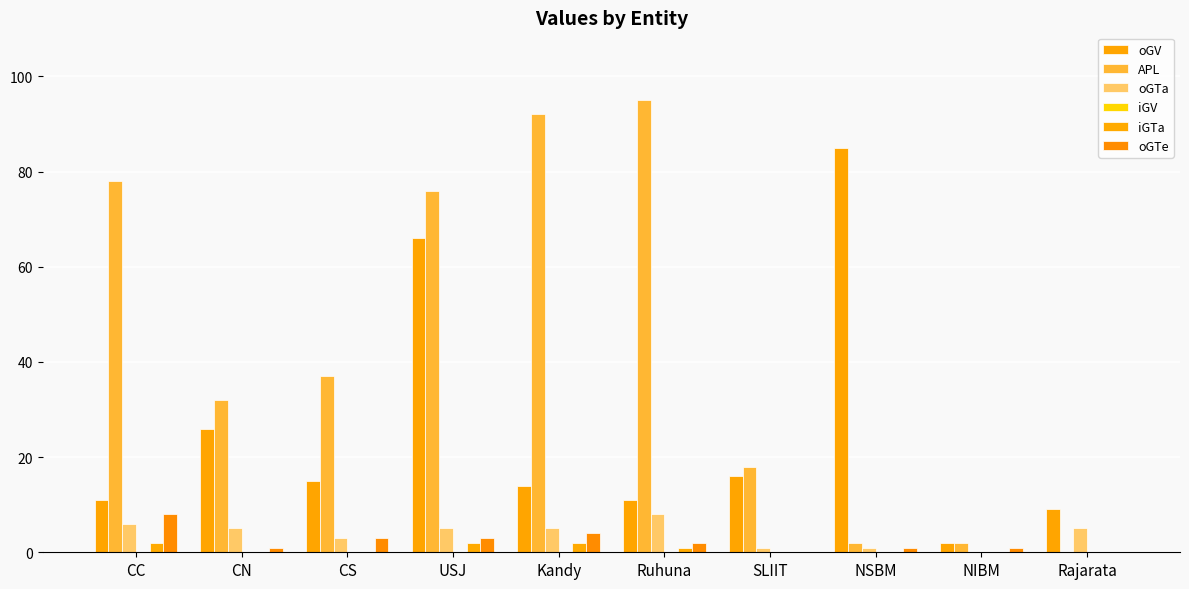

What is the sum of all oGTa values?

39